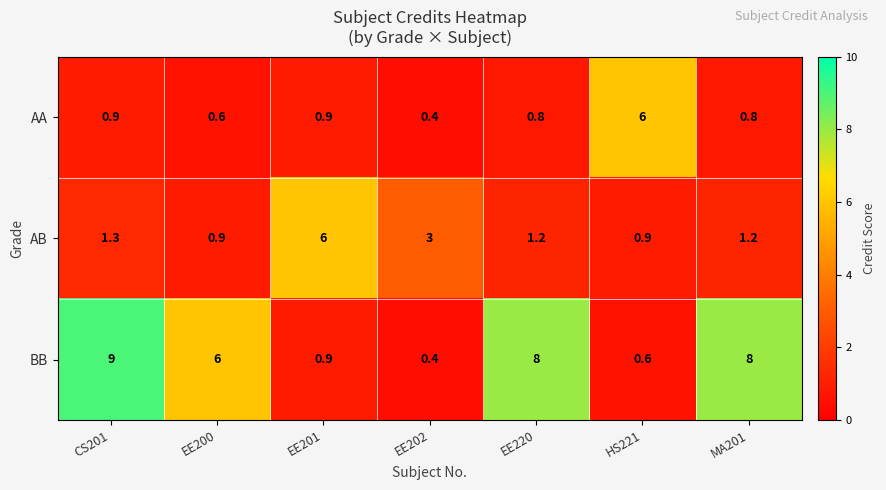

Reading left to right, transcribe all the data shown in this chart.

AA: 0.9	0.6	0.9	0.4	0.8	6.0	0.8
AB: 1.3	0.9	6.0	3.0	1.2	0.9	1.2
BB: 9.0	6.0	0.9	0.4	8.0	0.6	8.0